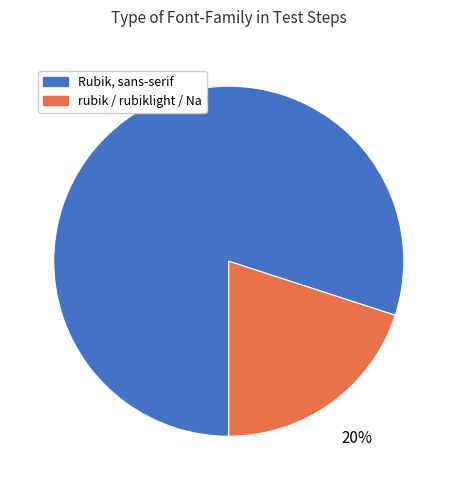

Which slice represents more than half of the pie?

Rubik, sans-serif